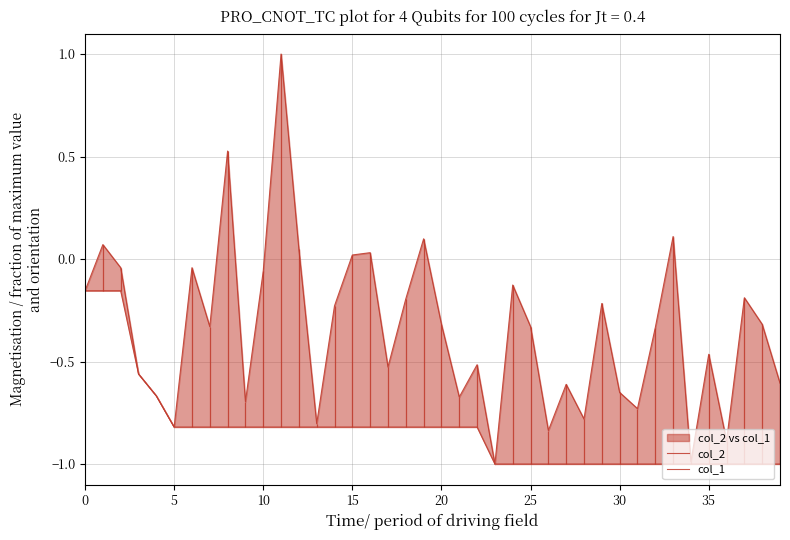

What value does the col_1 series have at 0?

-0.2